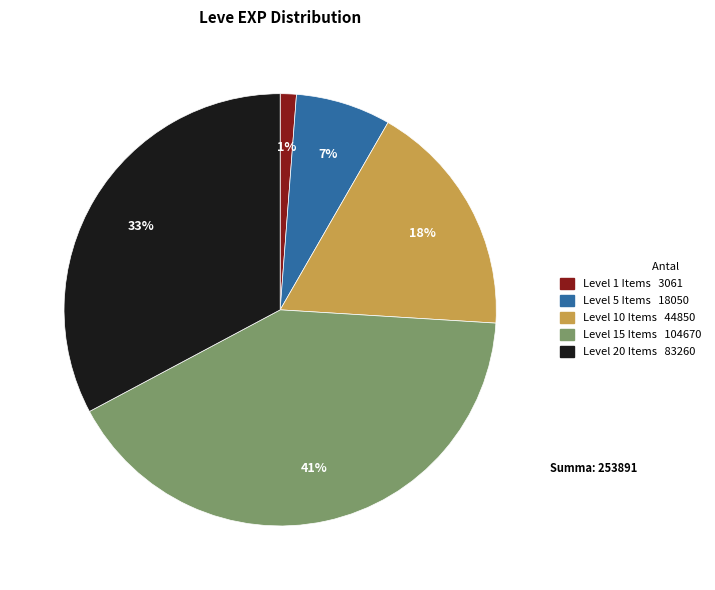

Is there a majority slice in this chart?

No